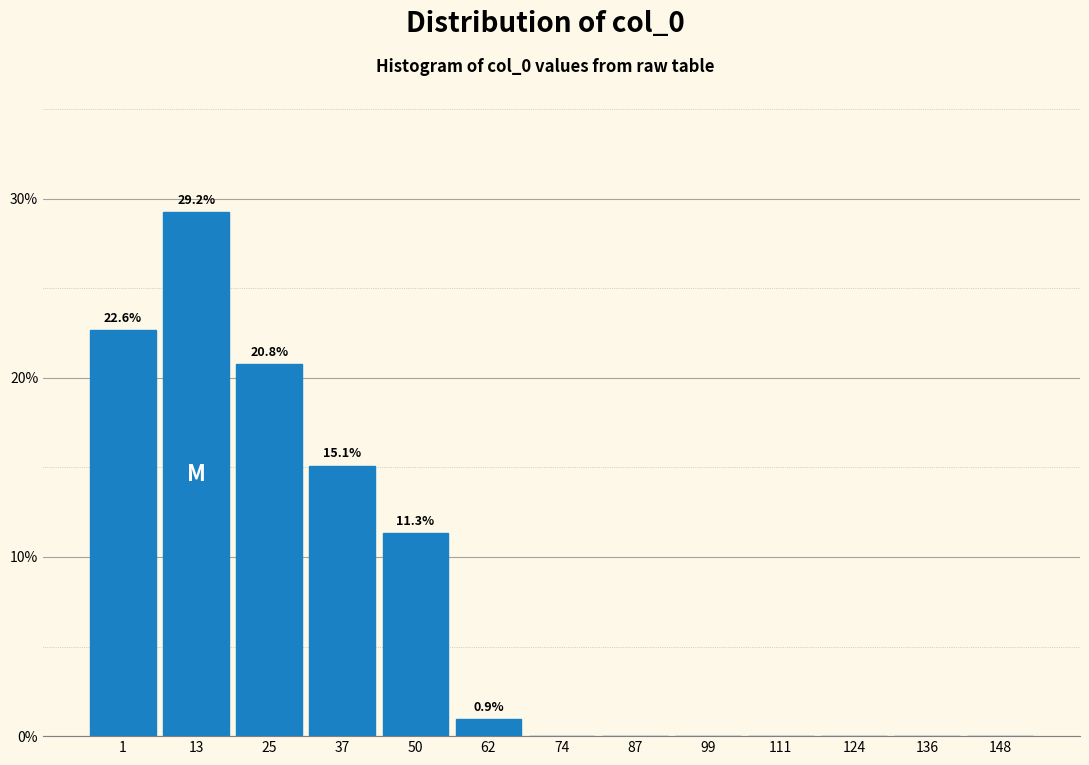

Reading right to left, list all the values displayed in this chart.

148=0.0	136=0.0	124=0.0	111=0.0	99=0.0	87=0.0	74=0.0	62=0.9	50=11.3	37=15.1	25=20.8	13=29.2	1=22.6